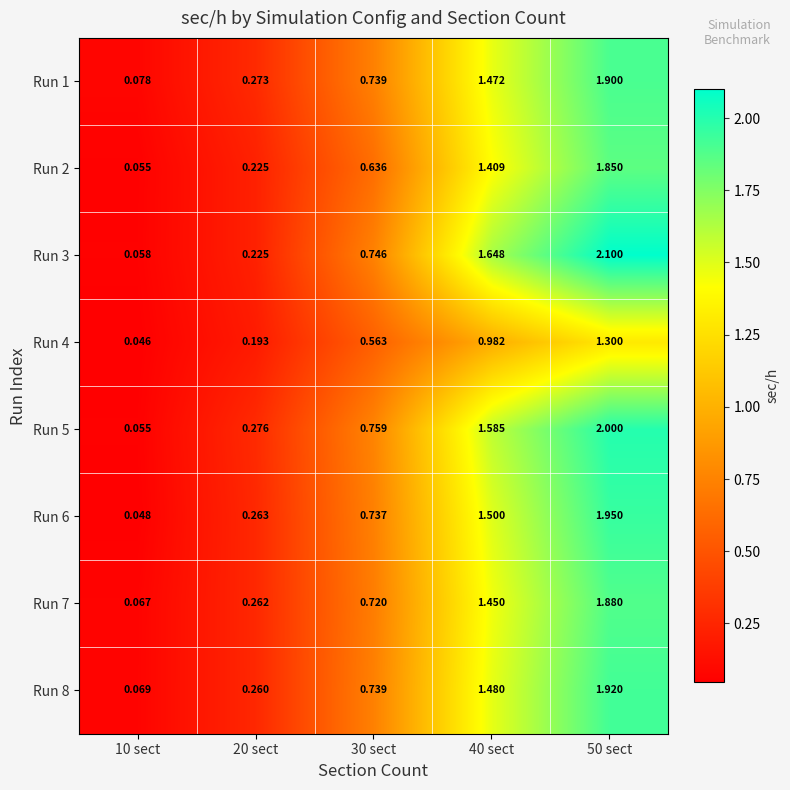

Is the value of Run 2 at 40 sect greater than the value of Run 8 at 10 sect?

Yes